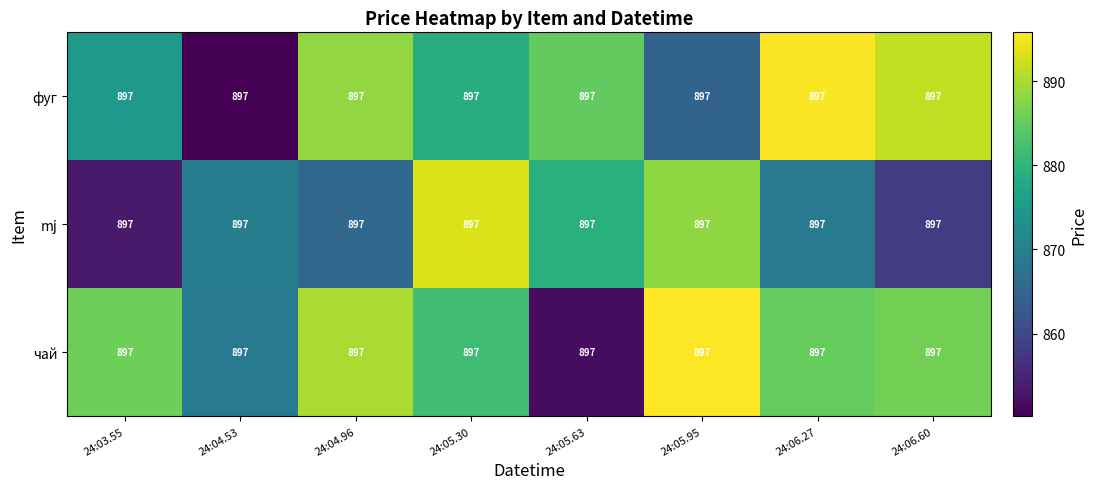

The value of mj at 24:05.30 is 893.3. True or false?

True